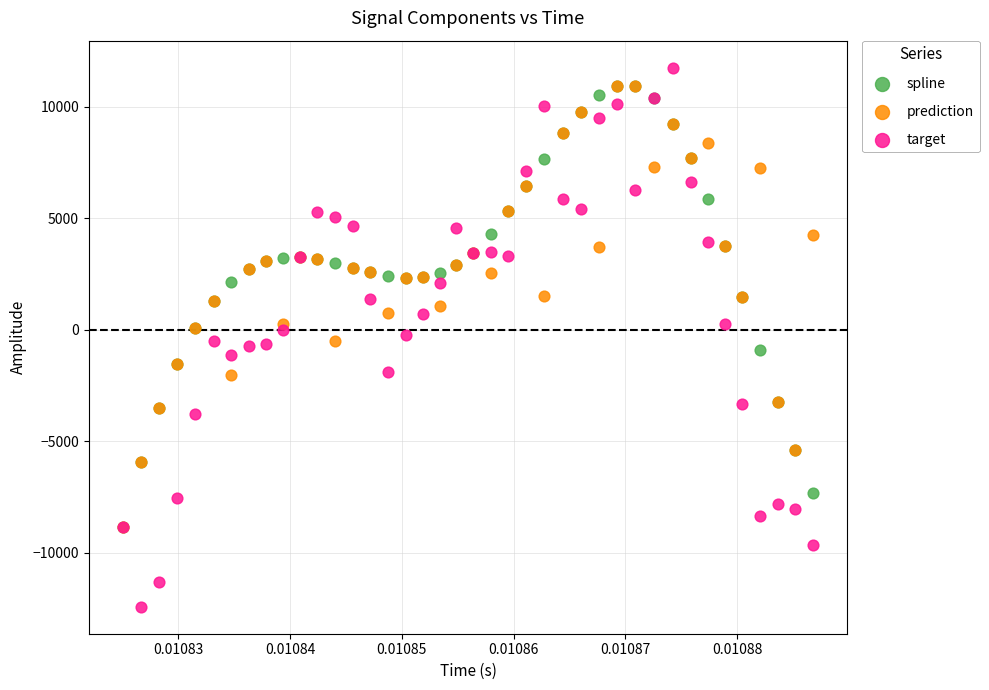

Which series contains the highest Y value?

target